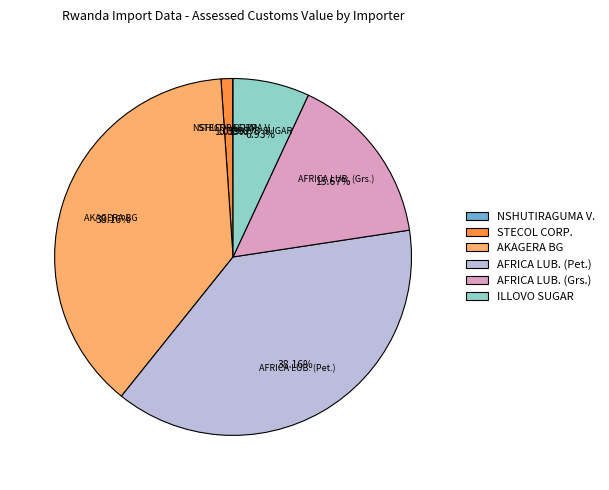

Is there a majority slice in this chart?

No